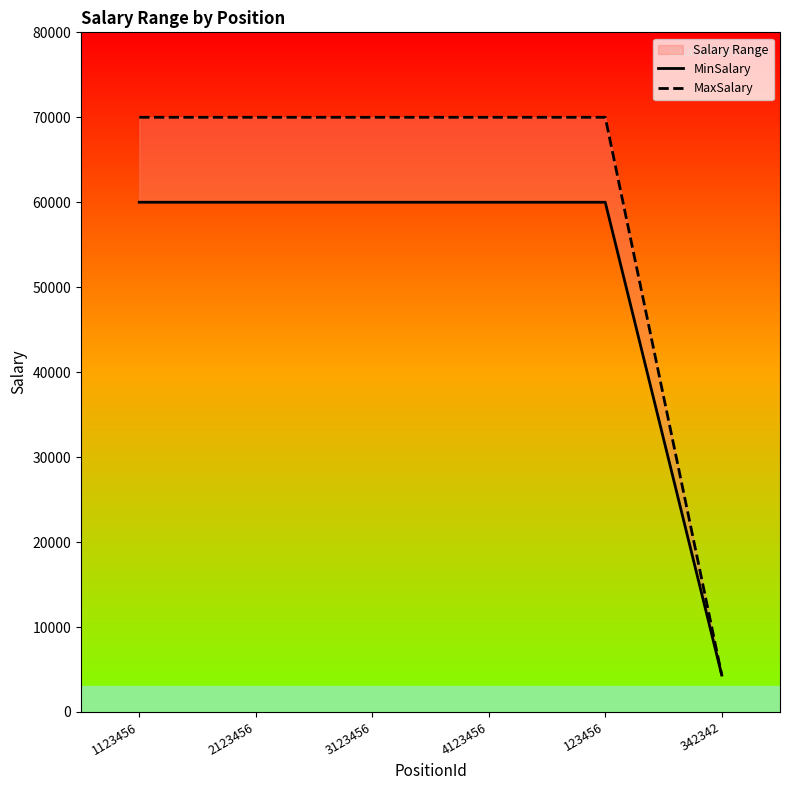

How many series are shown in this chart?

2